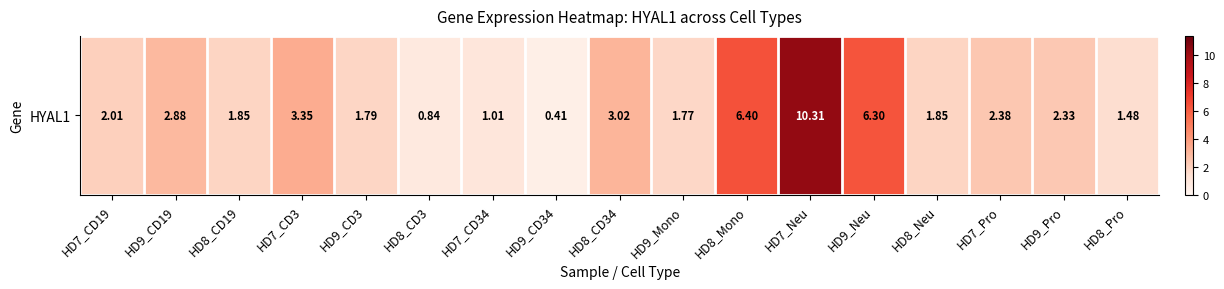

What is the average value?

2.9